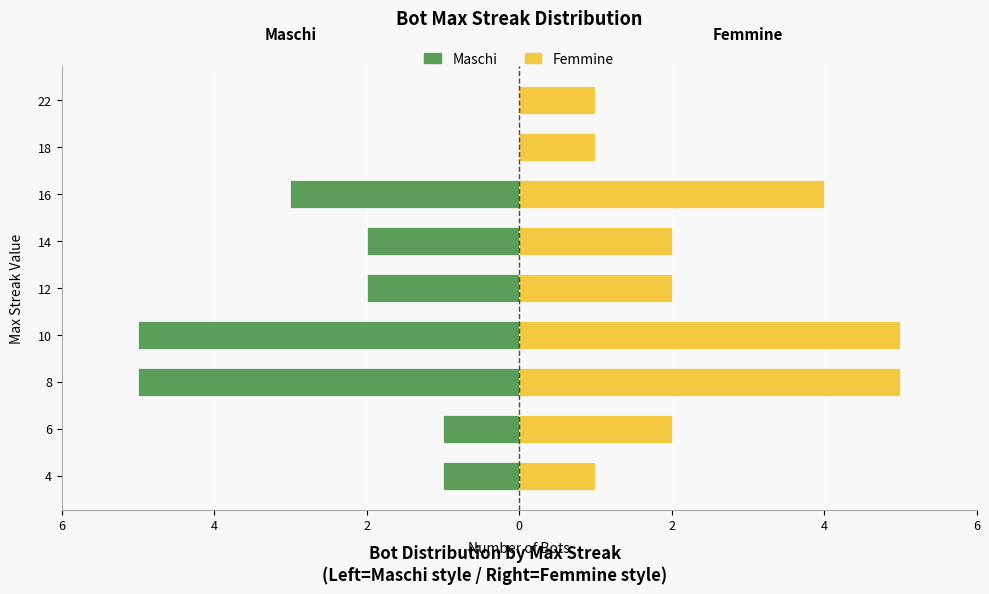

Reading right to left, transcribe all the data shown in this chart.

Maschi: 0	0	-3	-2	-2	-5	-5	-1	-1
Femmine: 1	1	4	2	2	5	5	2	1